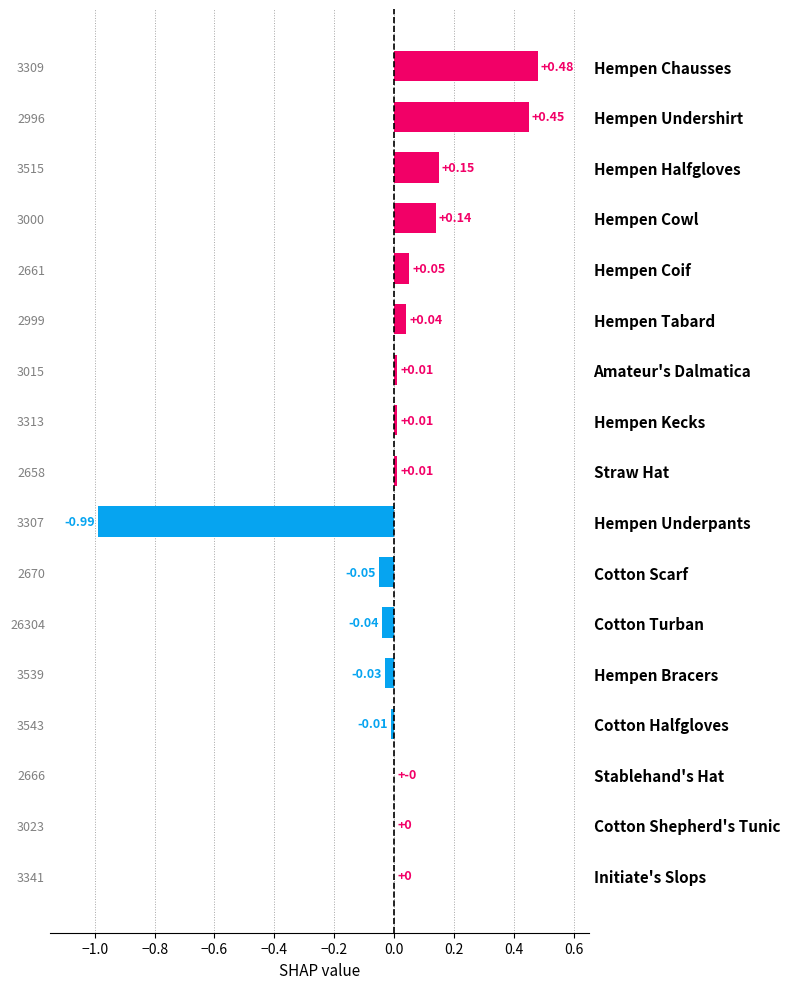

How many values are above zero?

9